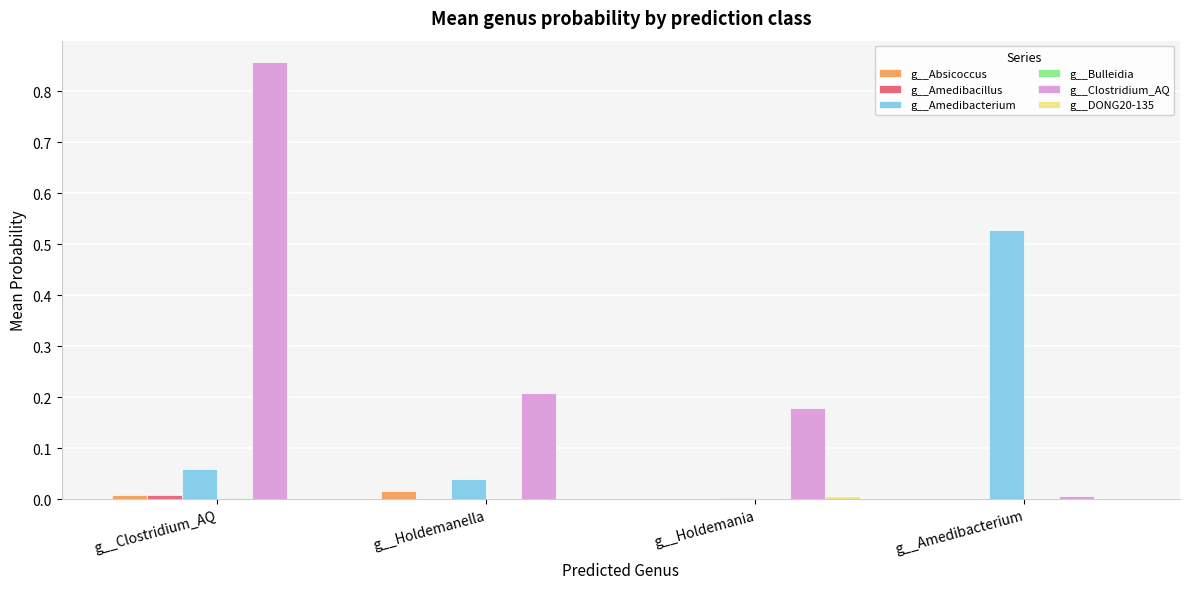

True or false: g__Clostridium_AQ has a value of 0.2 at g__Holdemanella.

True